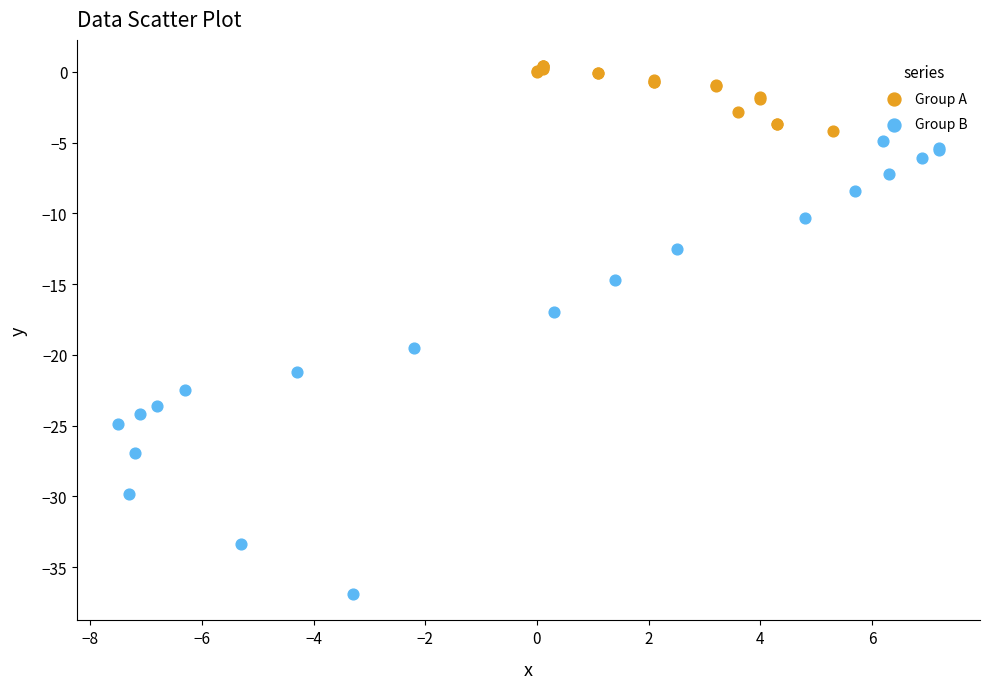

Which series reaches the maximum Y coordinate?

Group A